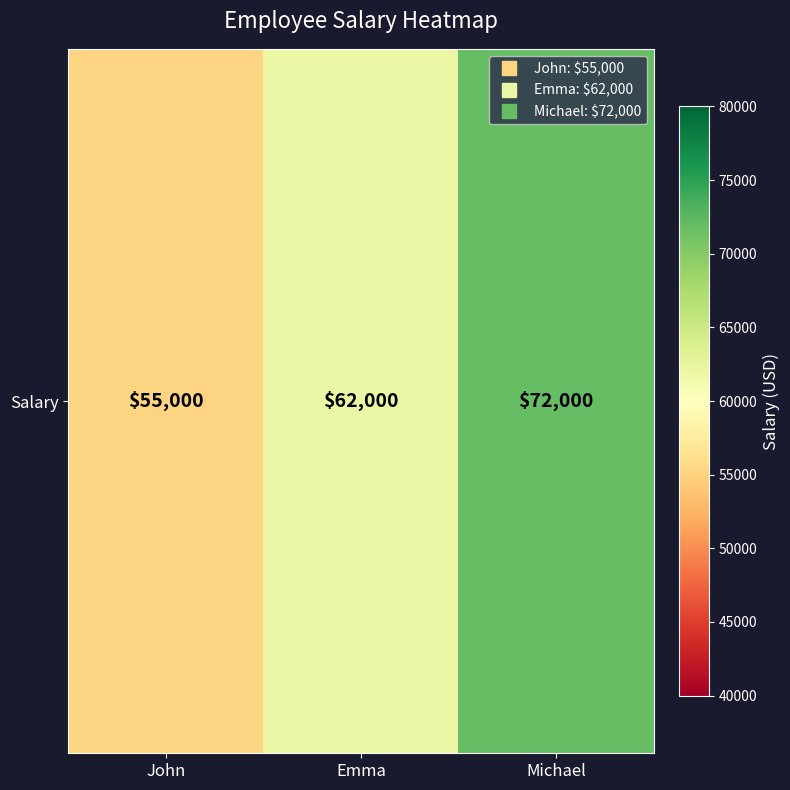

What is the change in value from John to Michael?

+17000